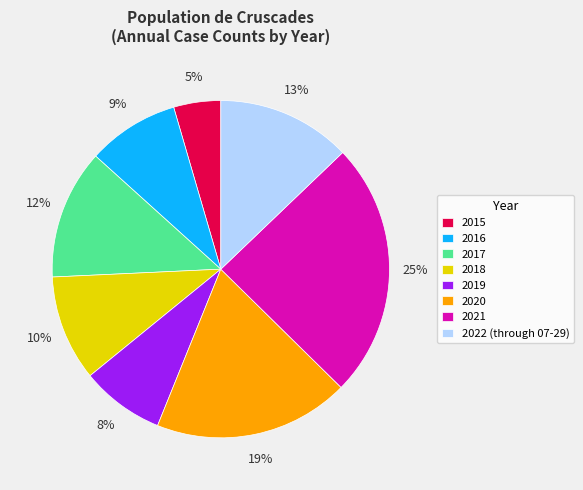

Is 2022 (through 07-29) the majority of the pie?

No